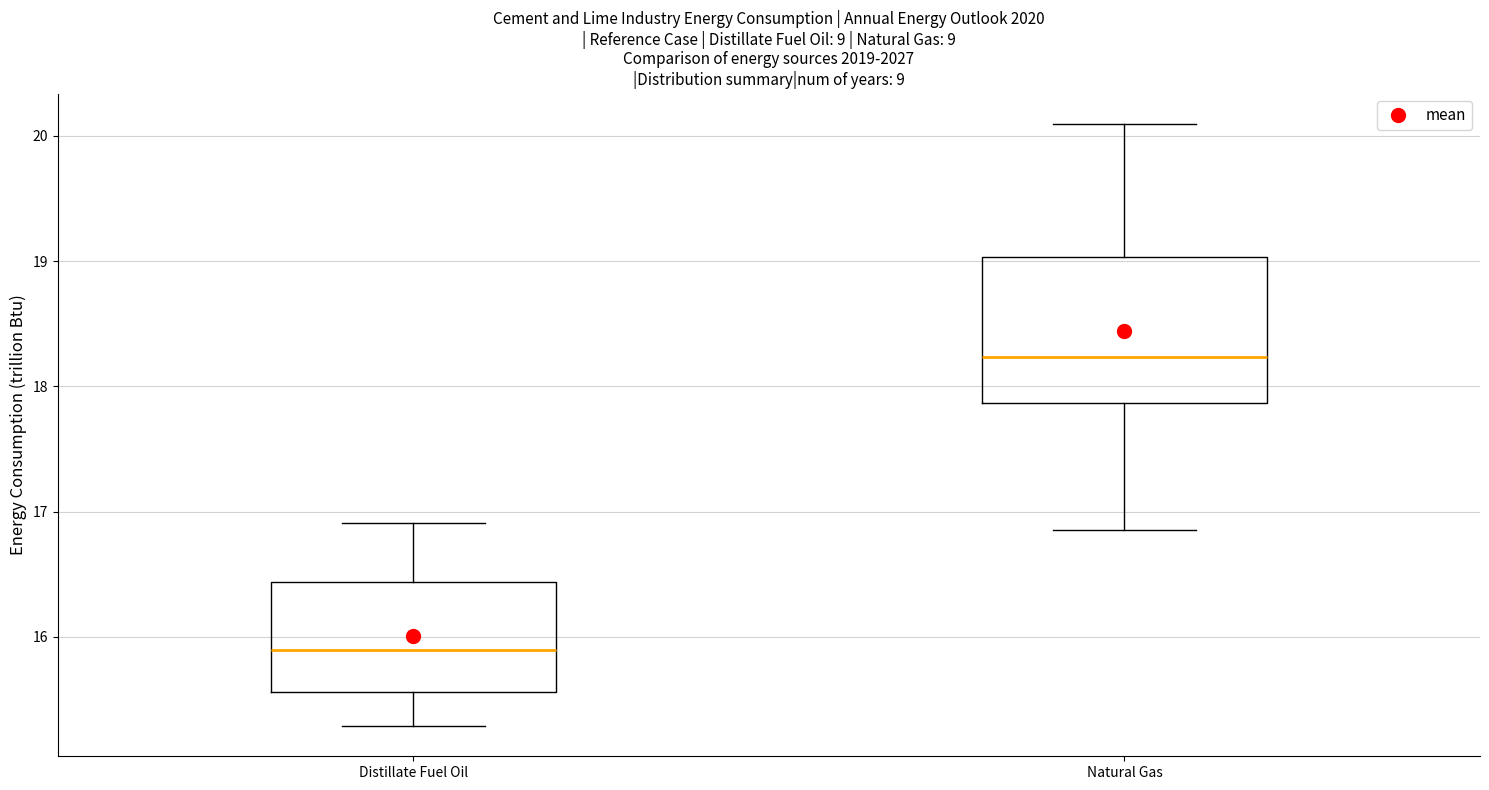

Reading left to right, read every box against the y-axis: the position of its median line, the range the box covers, and the ends of its whiskers. The values are not printed on the chart, so give them approximately, as read against the axis.

Distillate Fuel Oil: median 15.9, box 15.6 to 16.4, whiskers 15.3 to 16.9
Natural Gas: median 18.2, box 17.9 to 19.0, whiskers 16.9 to 20.1